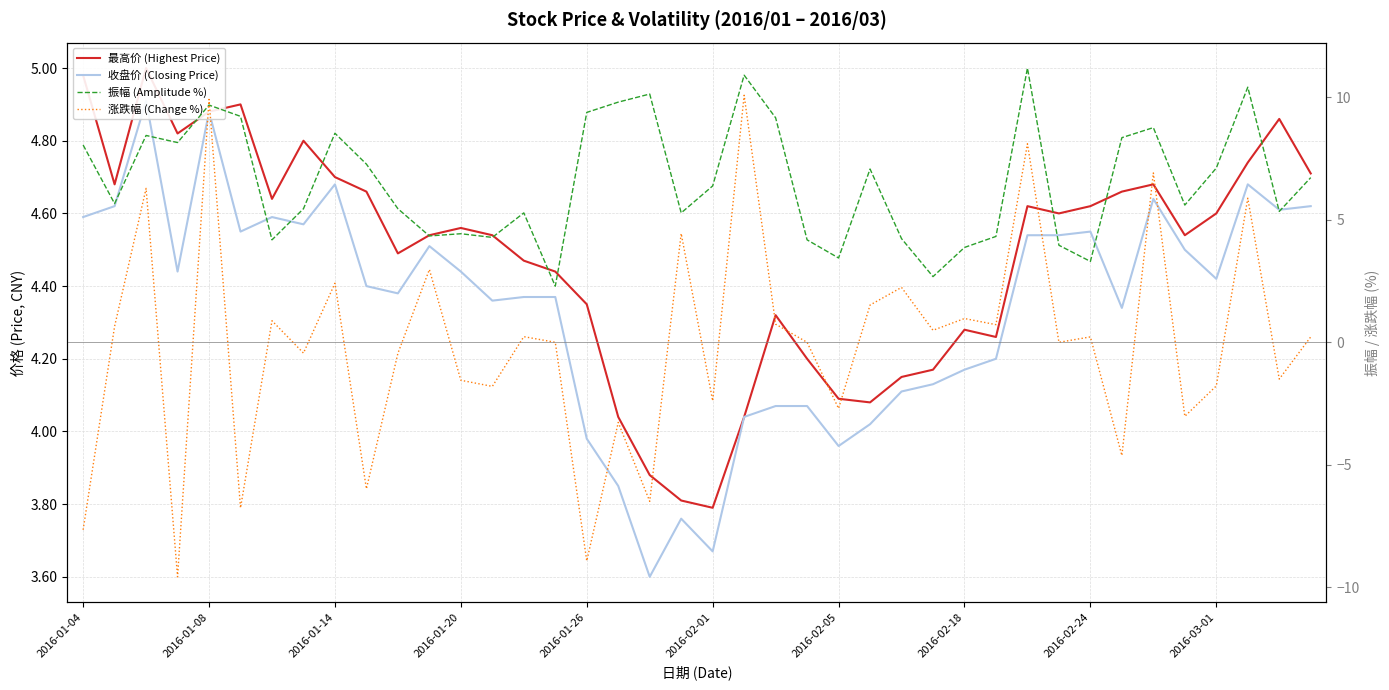

Between 21 and 37, which is larger?

37